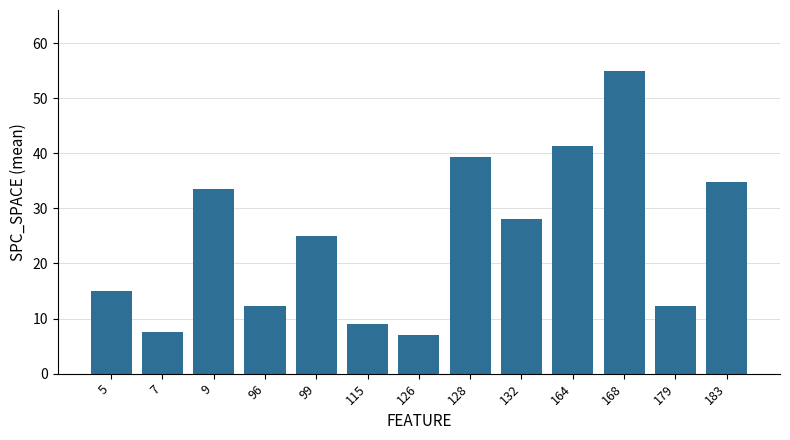

What is the smallest value displayed?

7.0